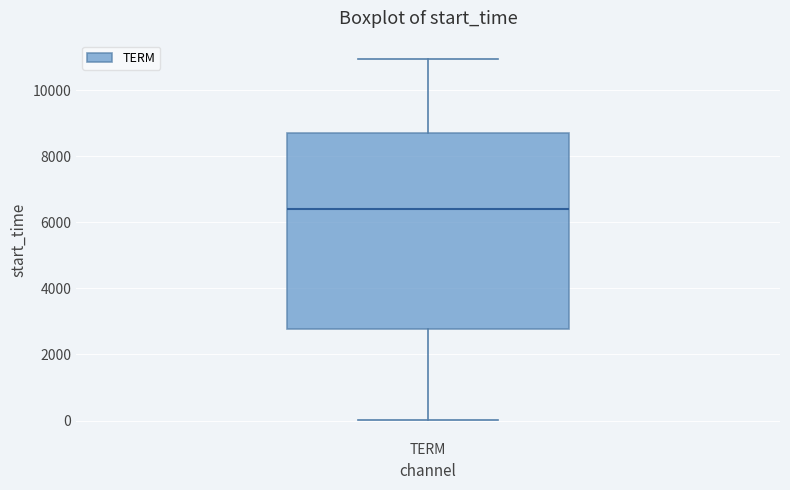

Transcribe this box plot: give where the median line is, the range the box spans, and where the two whiskers end, as read against the y-axis. The values are not printed on the chart, so give them approximately, as read against the axis.

median 6400, box 2800 to 8800, whiskers 0 to 11000